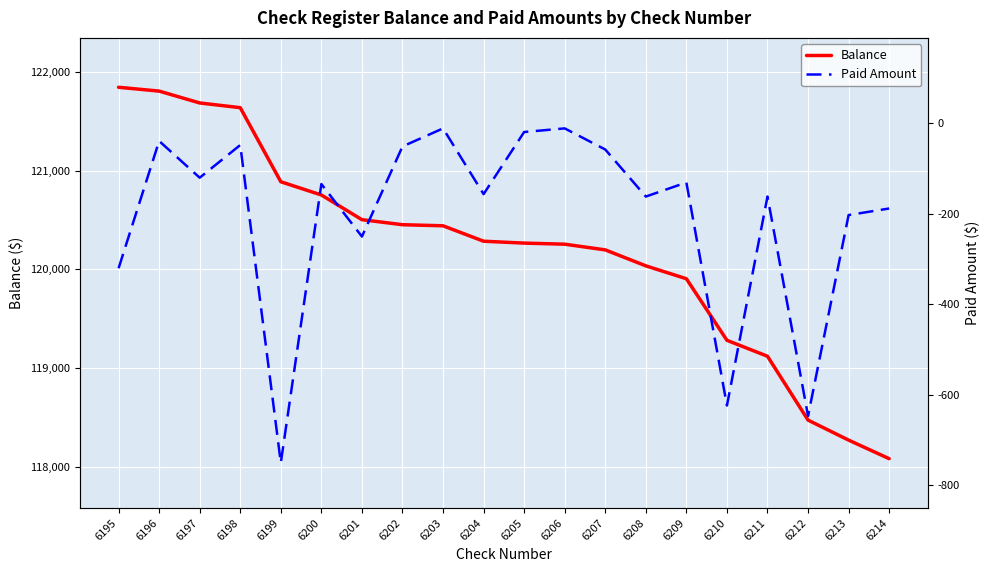

True or false: Paid Amount and Balance cross at least once.

False